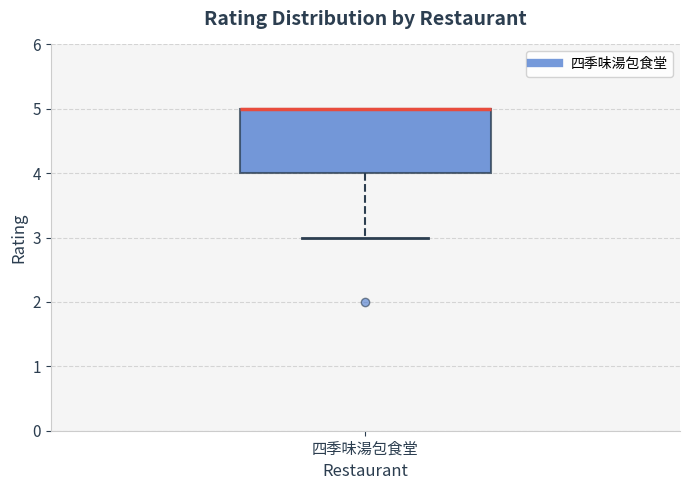

Transcribe this box plot: give where the median line is, the range the box spans, and where the two whiskers end, as read against the y-axis. The values are not printed on the chart, so give them approximately, as read against the axis.

median 5 (drawn on the box's upper edge), box 4 to 5, whiskers 3 to 5